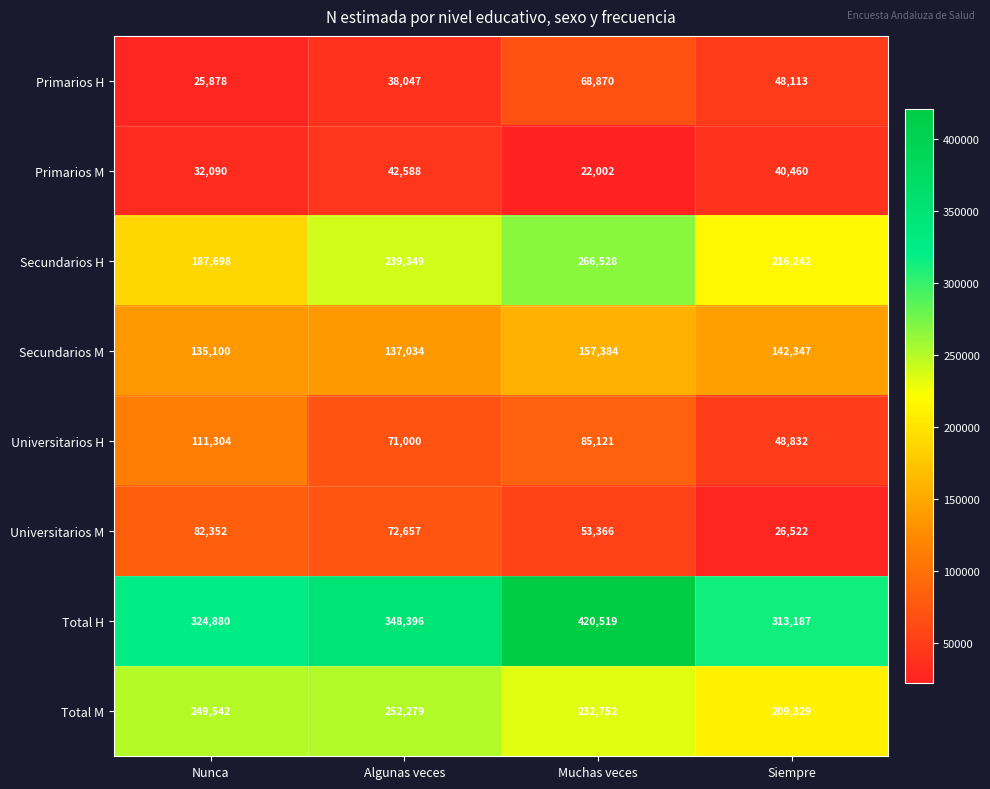

The Secundarios H series shows 125528 at Nunca. True or false?

False